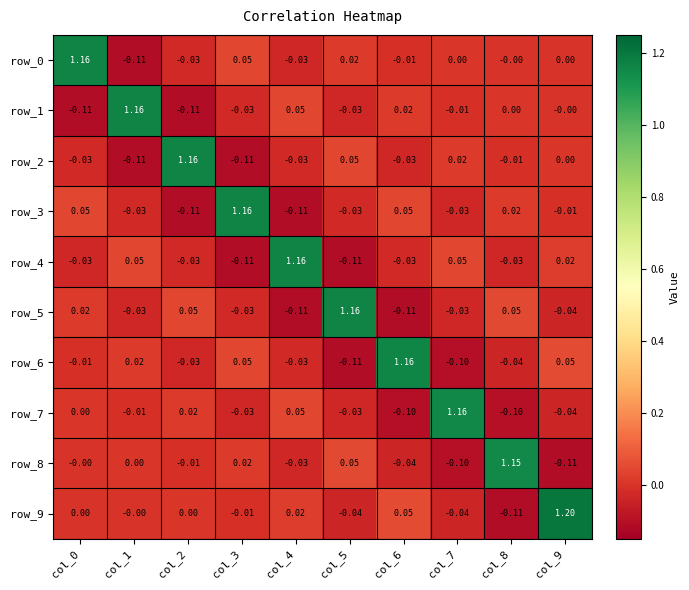

What is the difference between the maximum and minimum values in the row_5 series?

1.3